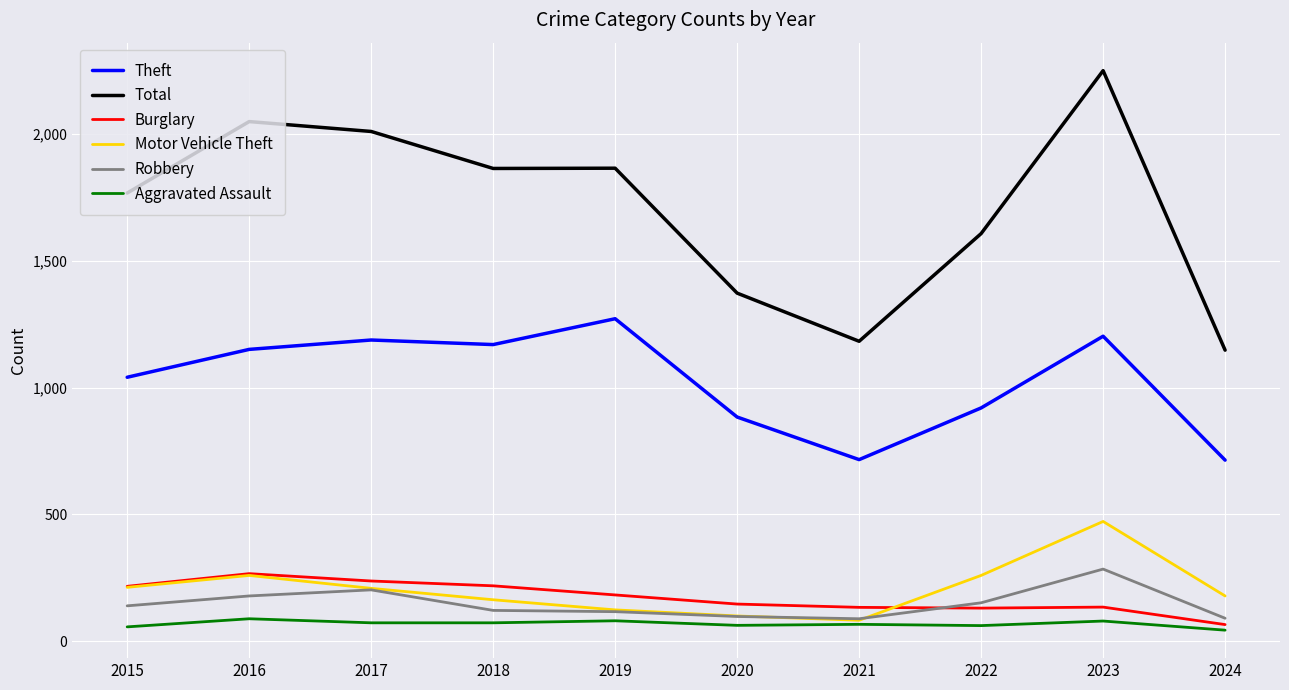

True or false: Total and Burglary cross at least once.

False